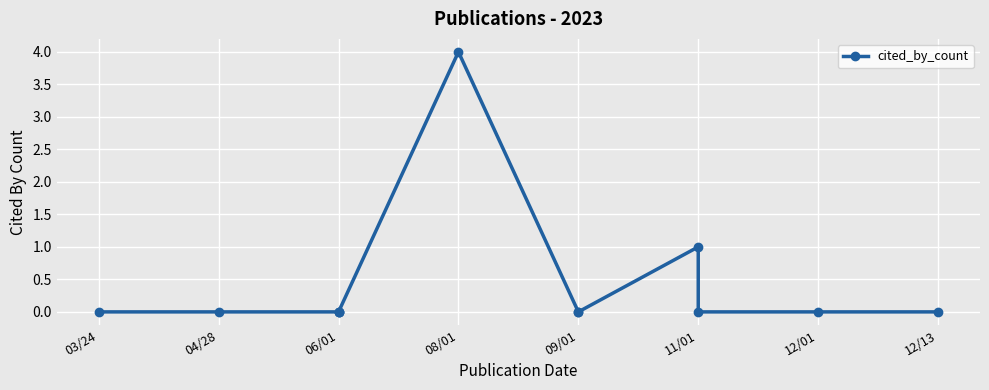

True or false: there are more than 2 points higher than both neighbors.

False